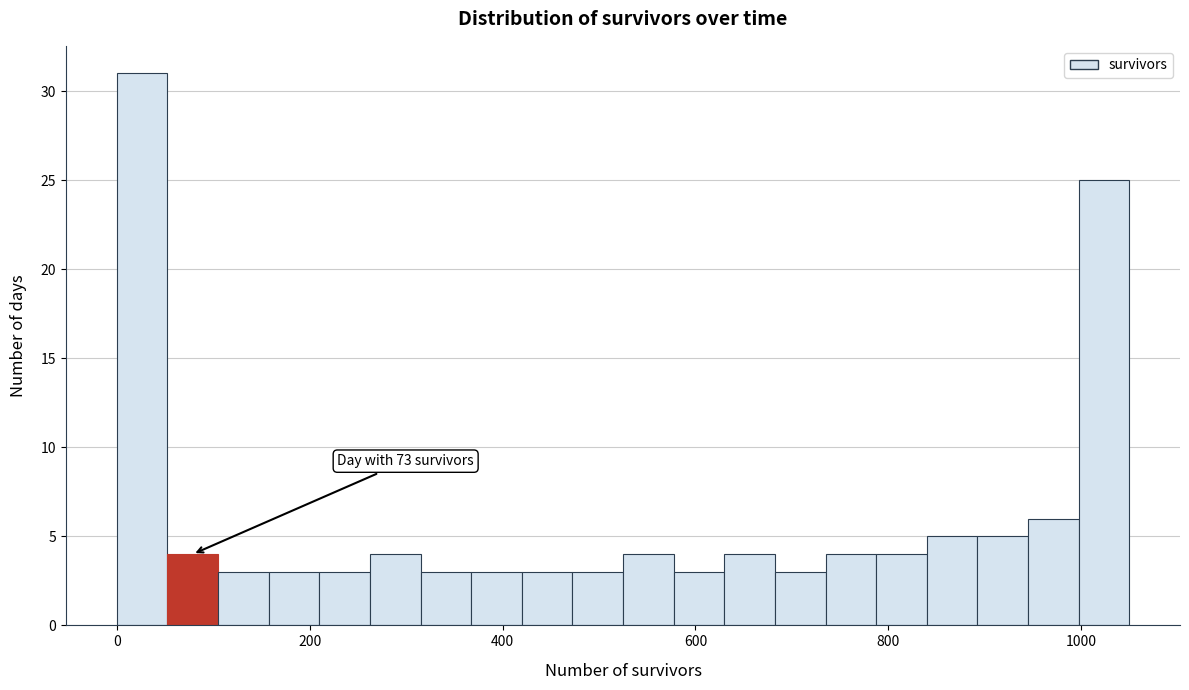

Around what value on the x-axis is the tallest bar? Give the approximate position of its centre, as read against the axis.

20